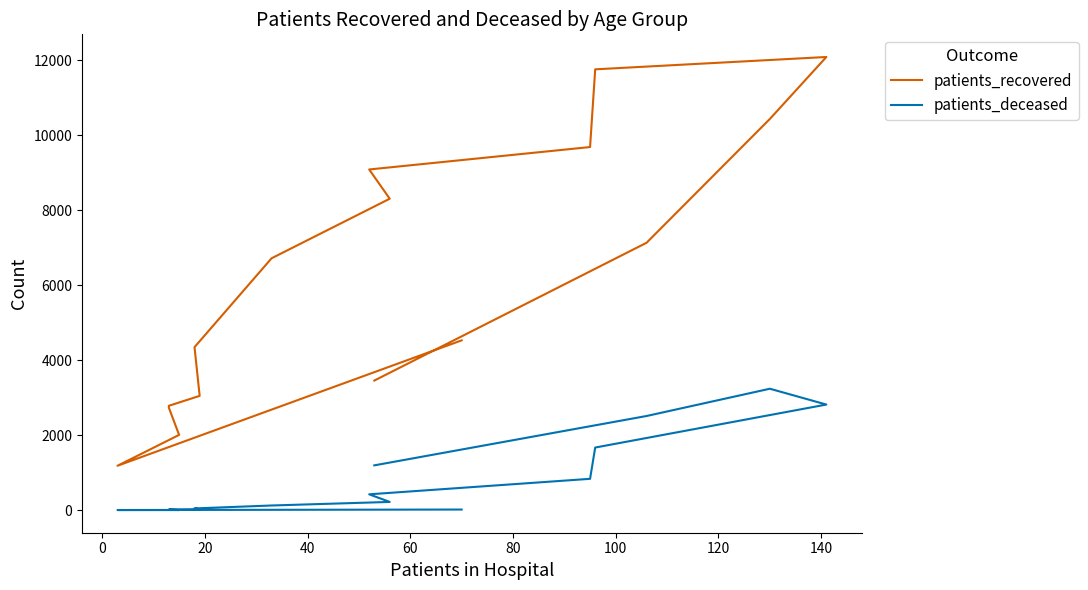

True or false: patients_recovered has a value of 1637 at 0.

False